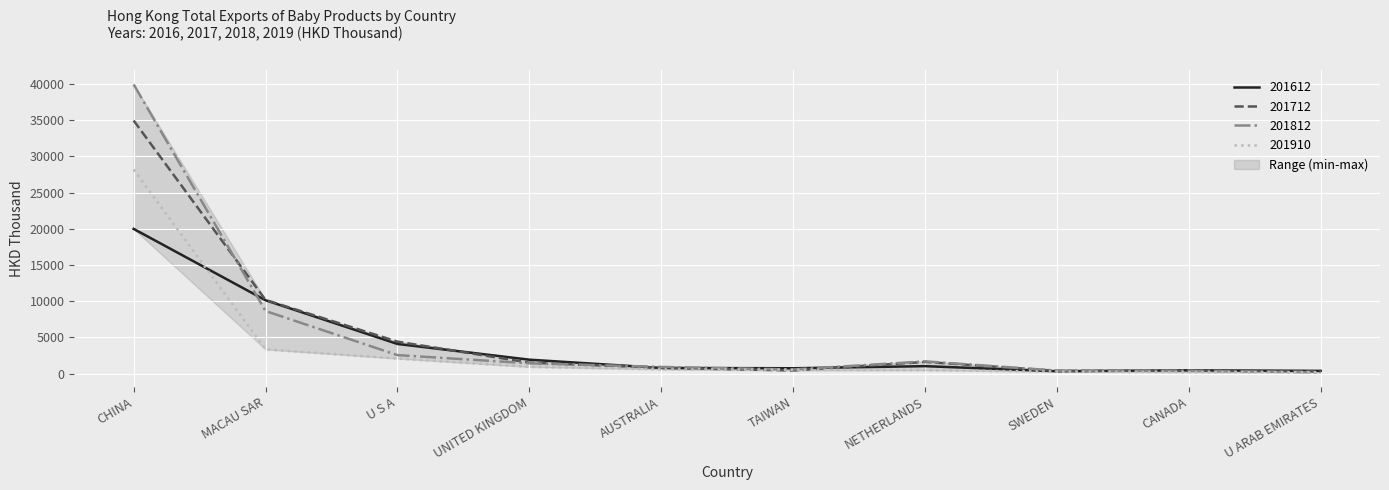

Between U S A and TAIWAN, which series saw the biggest shift?

201712